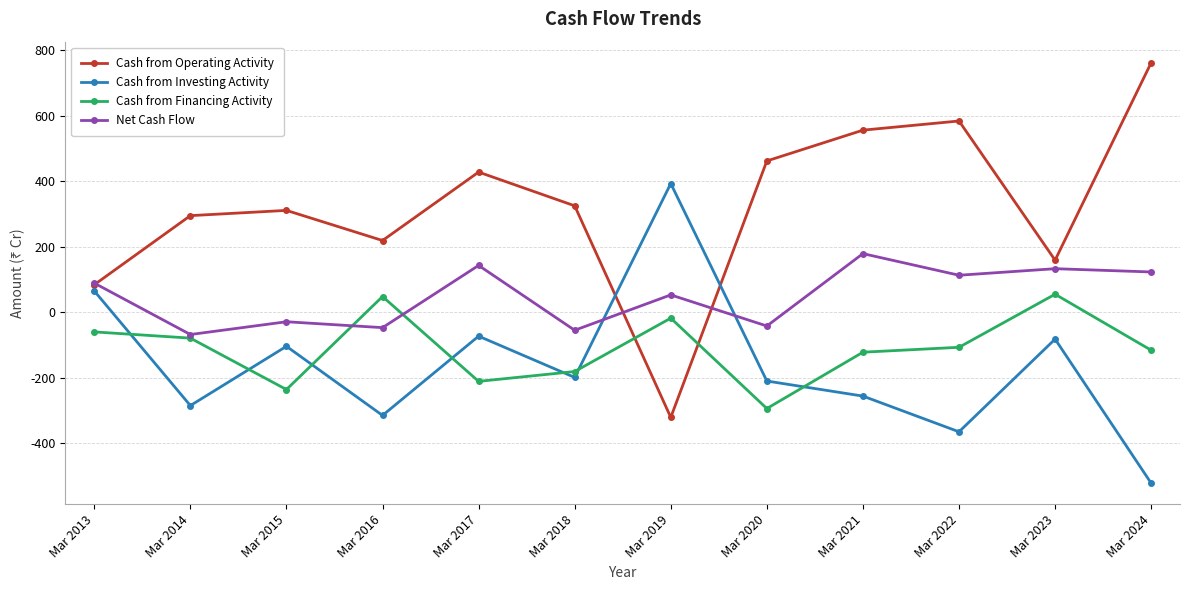

Is it true that Cash from Operating Activity equals 751 at Mar 2021?

False